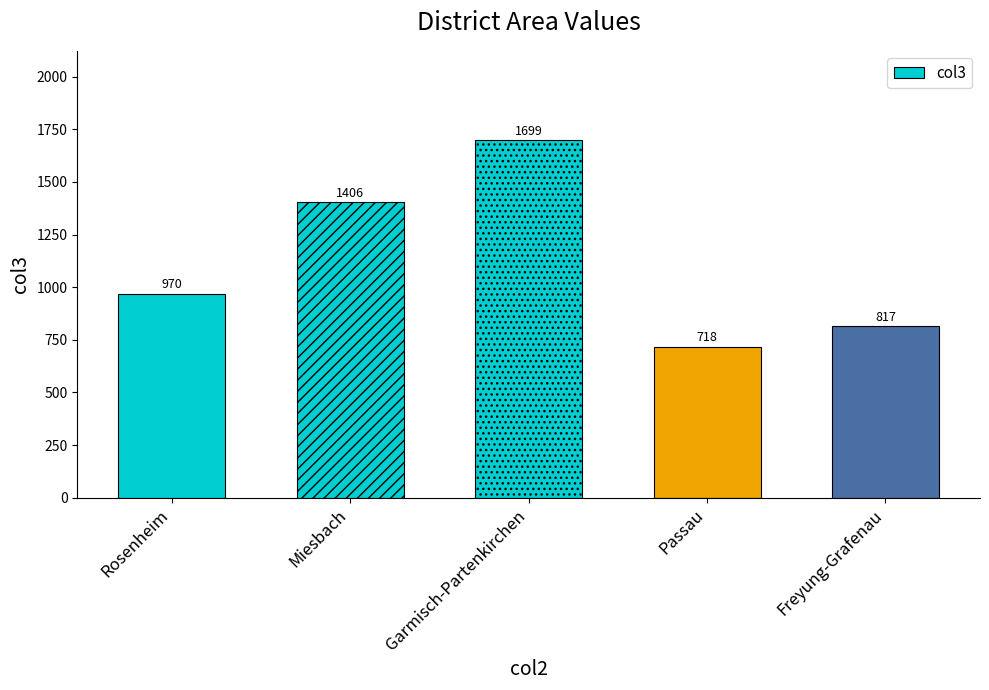

List the labels in order of value, largest first.

Garmisch-Partenkirchen, Miesbach, Rosenheim, Freyung-Grafenau, Passau